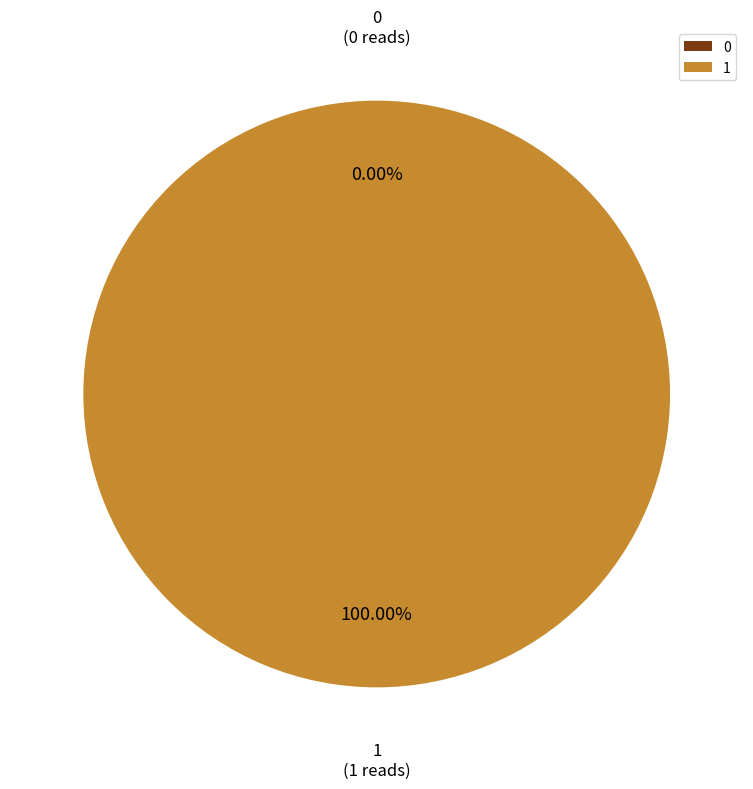

To the nearest percent, what is the combined percentage of 0 and 1?

100%